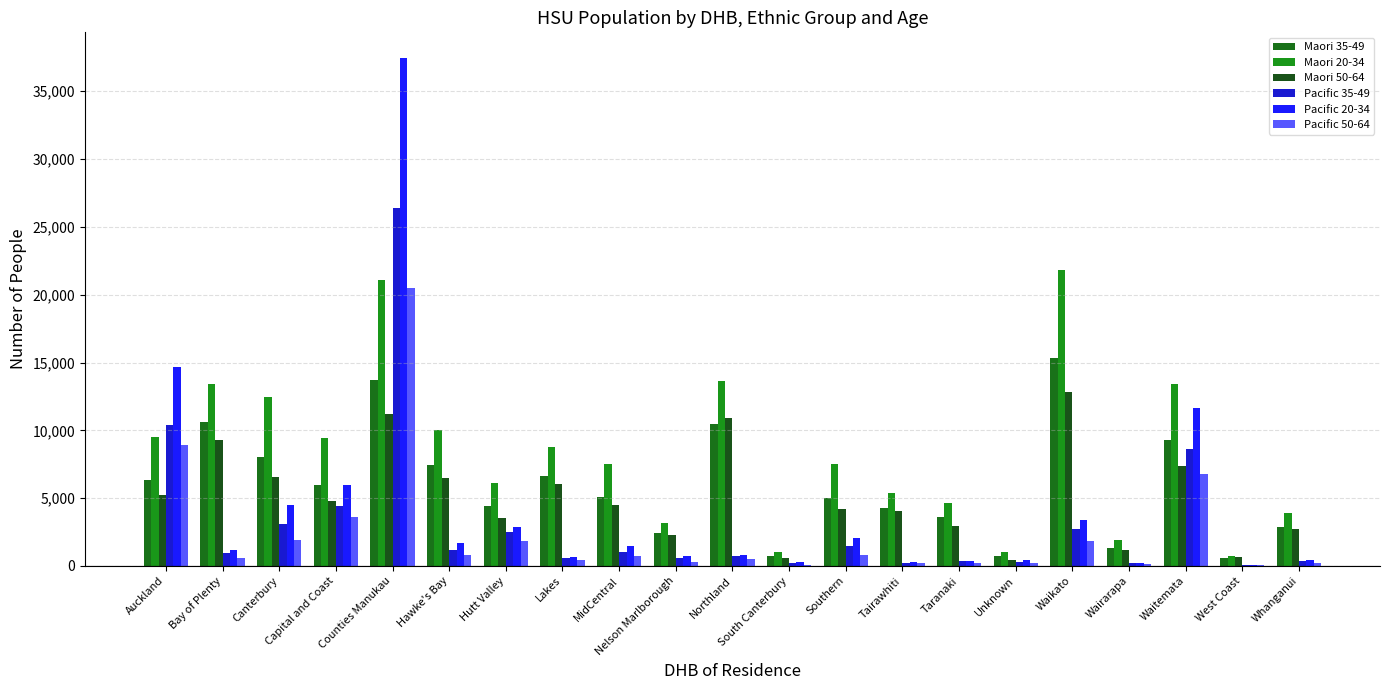

How many series are shown in this chart?

6